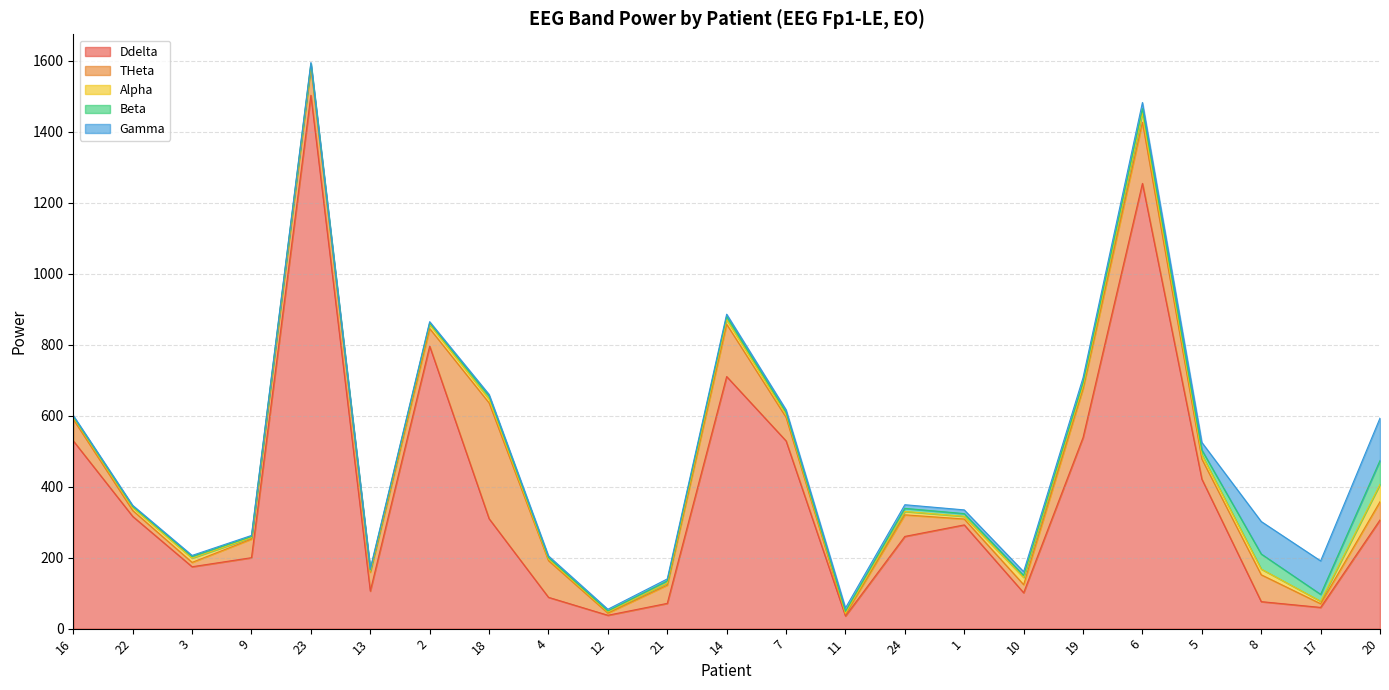

What is the label of the 22nd point from the right?

22